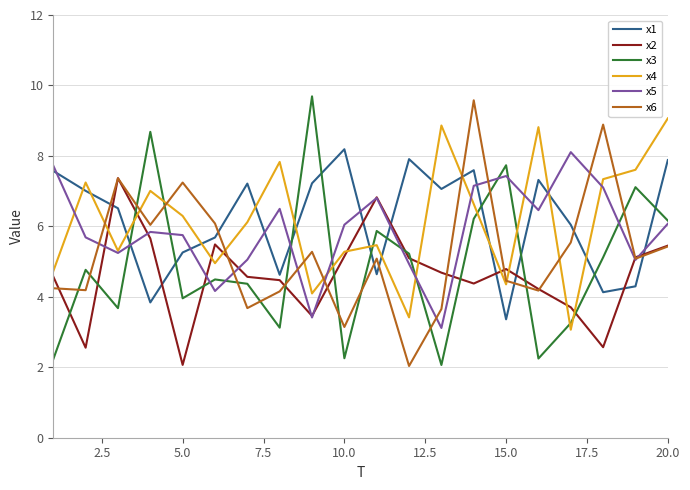

What is the maximum value shown in the chart?

9.7